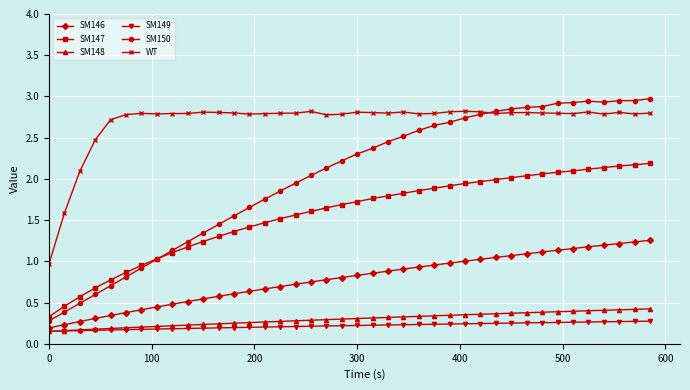

True or false: SM150 has more than 0 interior local peaks.

True